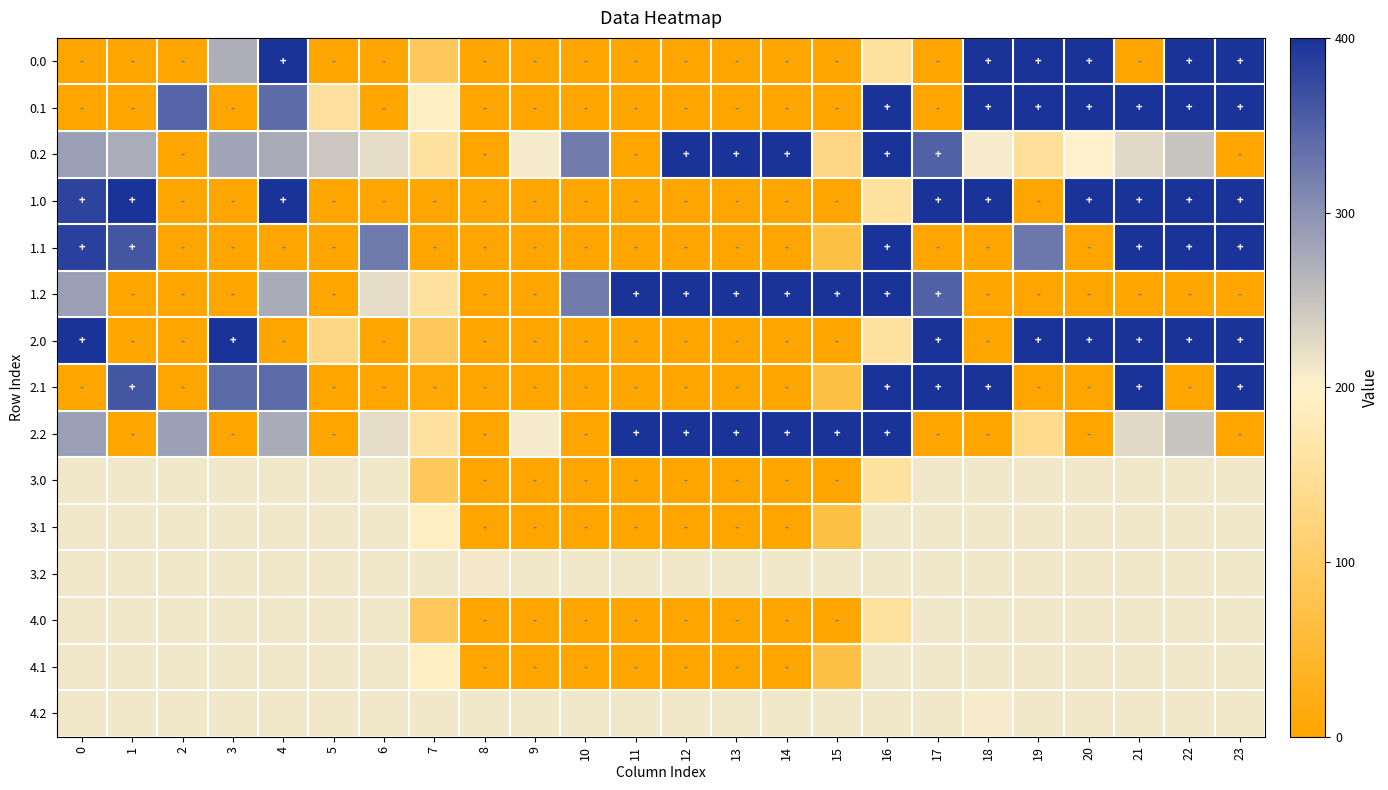

Which category has the highest value across all series?

4